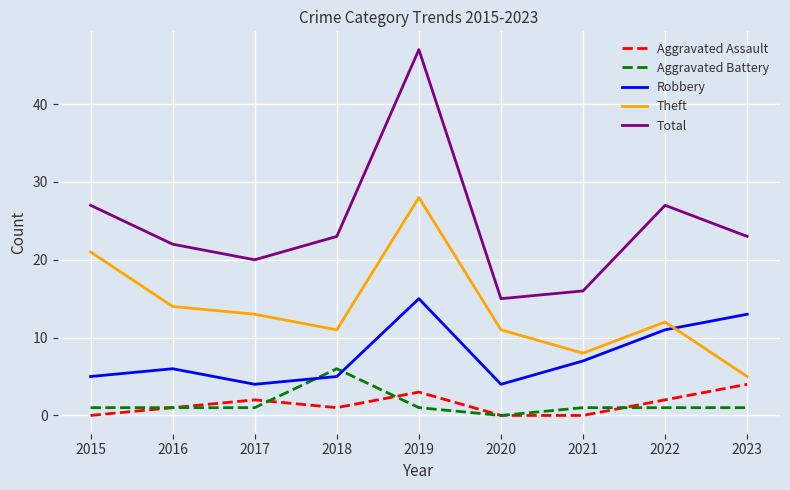

The Total series shows 14 at 2023. True or false?

False